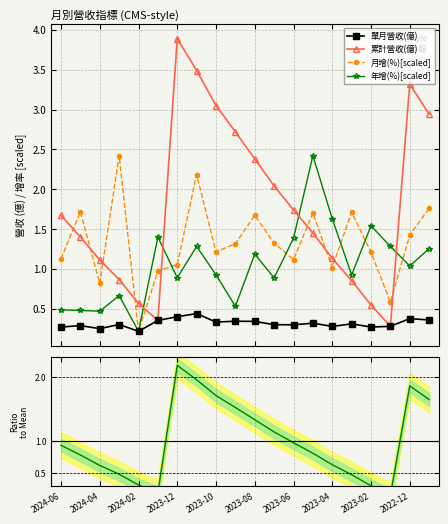

What is the difference between the second highest and second lowest values in the 單月營收(億) series?

0.2